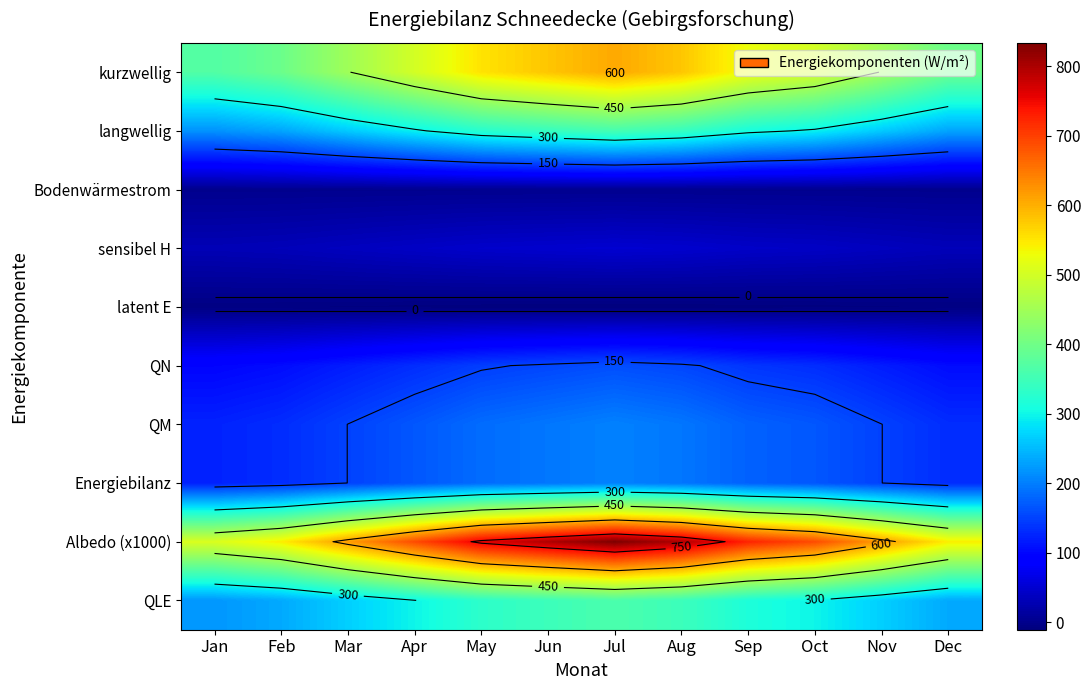

Between Jan and Sep, which series saw the biggest shift?

Albedo (x1000)